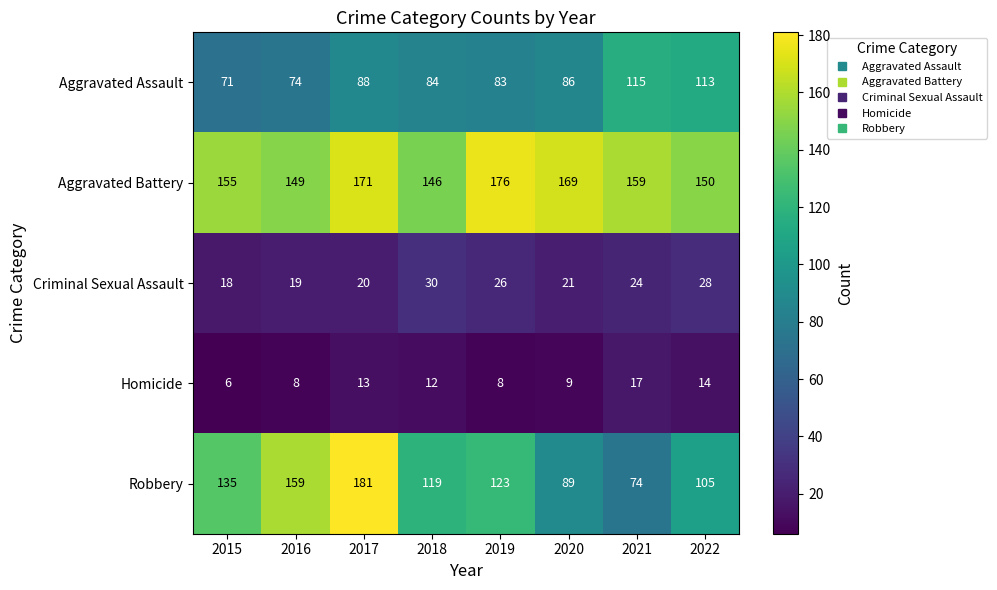

Count the number of data series in this chart.

5